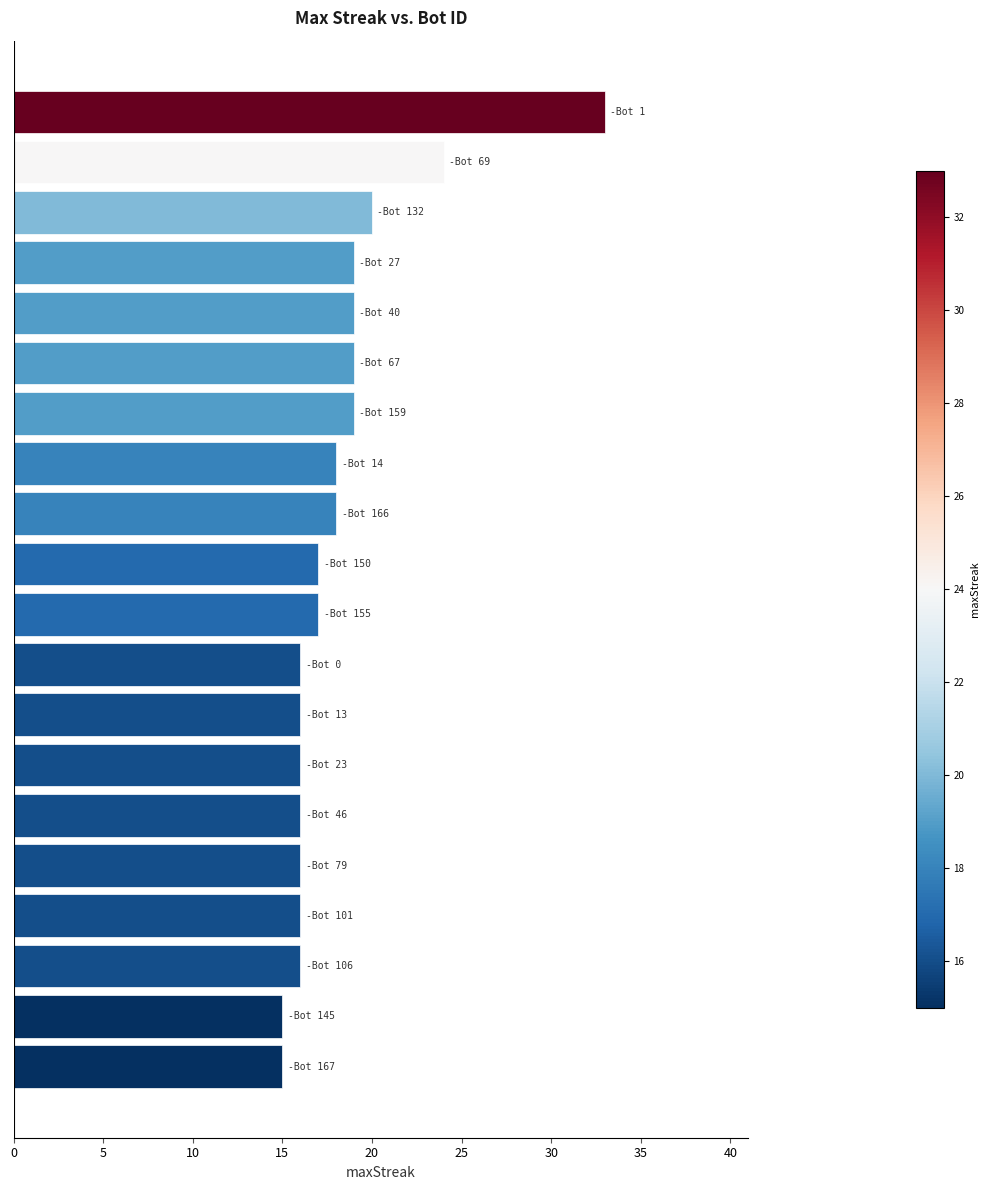

What is the average value?

18